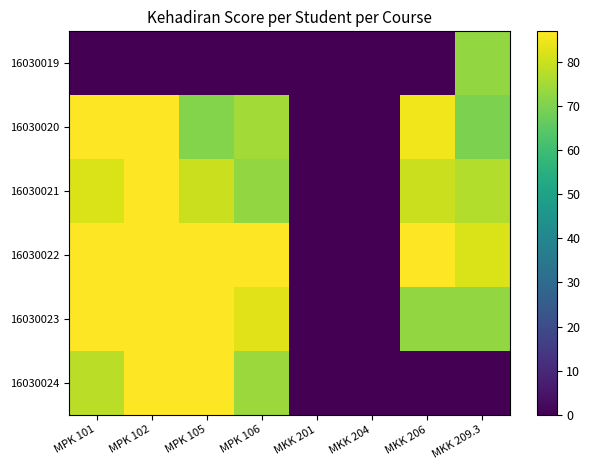

Reading right to left, extract all data points from this chart.

16030019: MKK 209.3=73	MKK 206=0	MKK 204=0	MKK 201=0	MPK 106=0	MPK 105=0	MPK 102=0	MPK 101=0
16030020: MKK 209.3=70	MKK 206=85	MKK 204=0	MKK 201=0	MPK 106=75	MPK 105=71	MPK 102=87	MPK 101=87
16030021: MKK 209.3=77	MKK 206=80	MKK 204=0	MKK 201=0	MPK 106=73	MPK 105=80	MPK 102=87	MPK 101=82
16030022: MKK 209.3=82	MKK 206=87	MKK 204=0	MKK 201=0	MPK 106=87	MPK 105=87	MPK 102=87	MPK 101=87
16030023: MKK 209.3=73	MKK 206=73	MKK 204=0	MKK 201=0	MPK 106=83	MPK 105=87	MPK 102=87	MPK 101=87
16030024: MKK 209.3=0	MKK 206=0	MKK 204=0	MKK 201=0	MPK 106=74	MPK 105=87	MPK 102=87	MPK 101=78